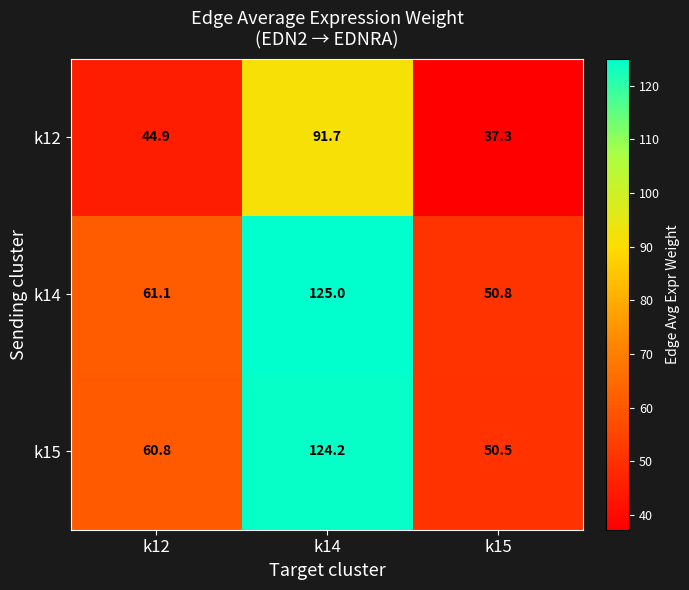

What is the difference between the k14 values at k12 and k15?

10.3